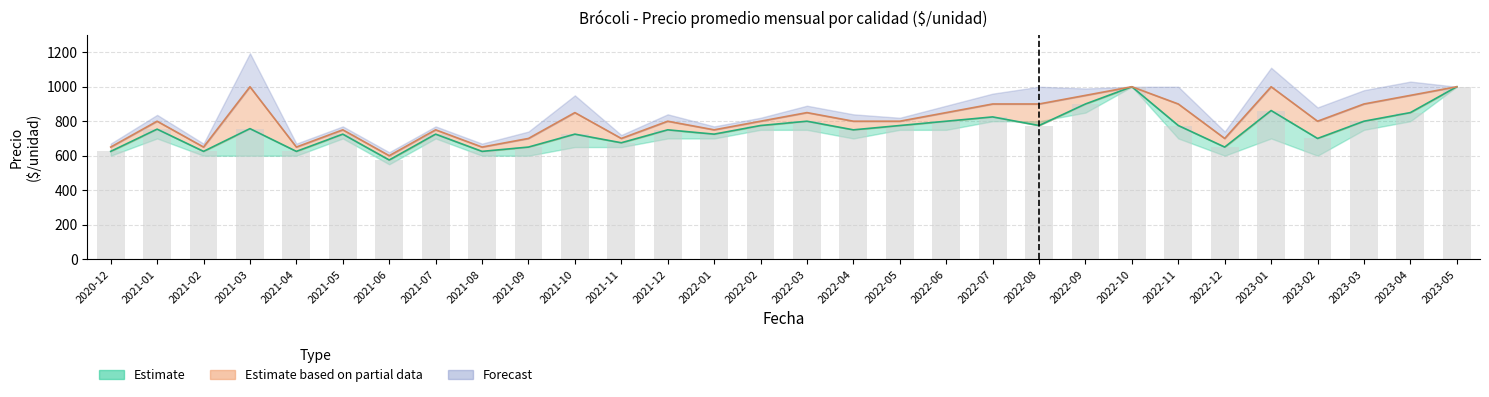

Which has a higher value, 2021-08 or 2021-01?

2021-01